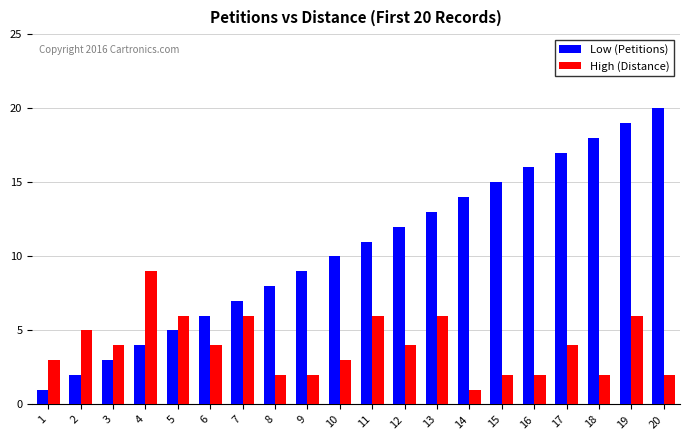

Which series has the widest spread of values?

Low (Petitions)